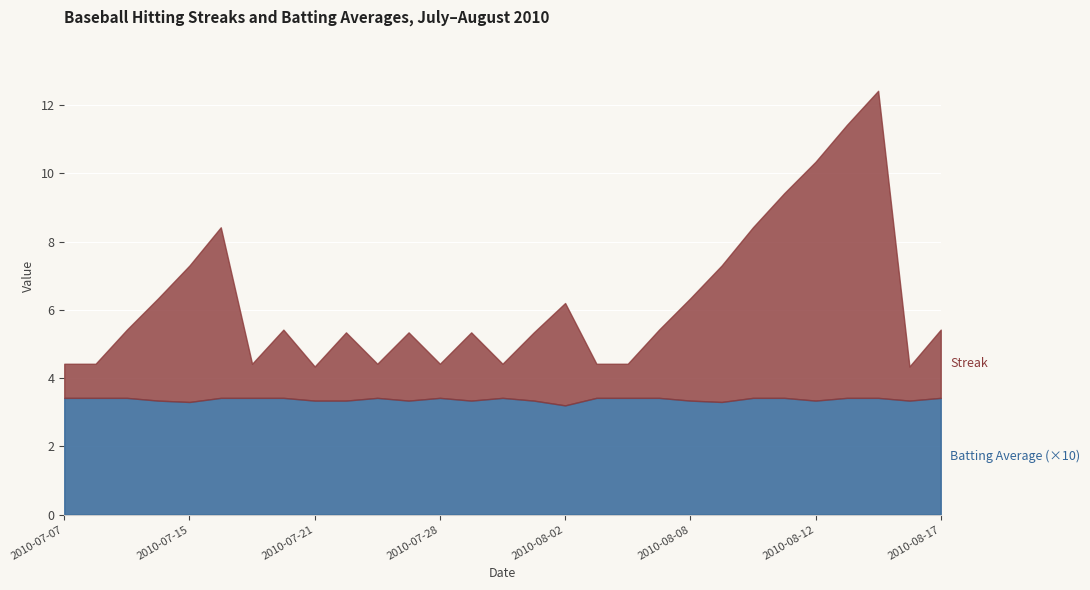

Rank the categories by Batting Average value from lowest to highest.

2010-08-02, 2010-07-15, 2010-08-09, 2010-07-11, 2010-07-21, 2010-07-22, 2010-07-25, 2010-07-29, 2010-08-01, 2010-08-08, 2010-08-12, 2010-08-16, 2010-07-07, 2010-07-09, 2010-07-10, 2010-07-16, 2010-07-18, 2010-07-19, 2010-07-24, 2010-07-28, 2010-07-31, 2010-08-04, 2010-08-06, 2010-08-07, 2010-08-10, 2010-08-11, 2010-08-13, 2010-08-14, 2010-08-17